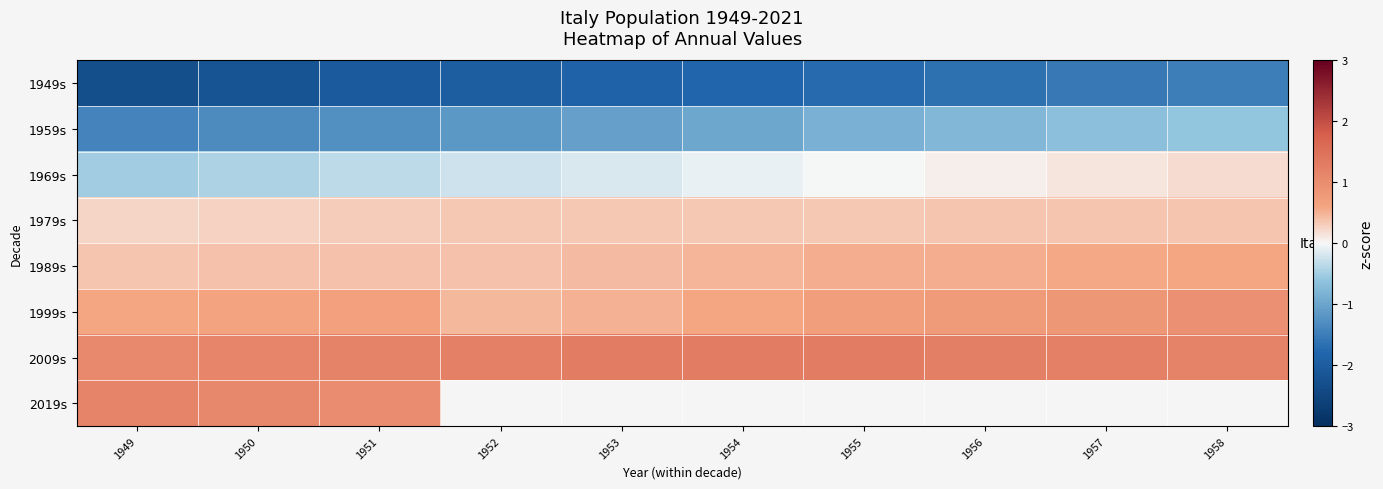

What is the minimum value for 1999s?

0.5